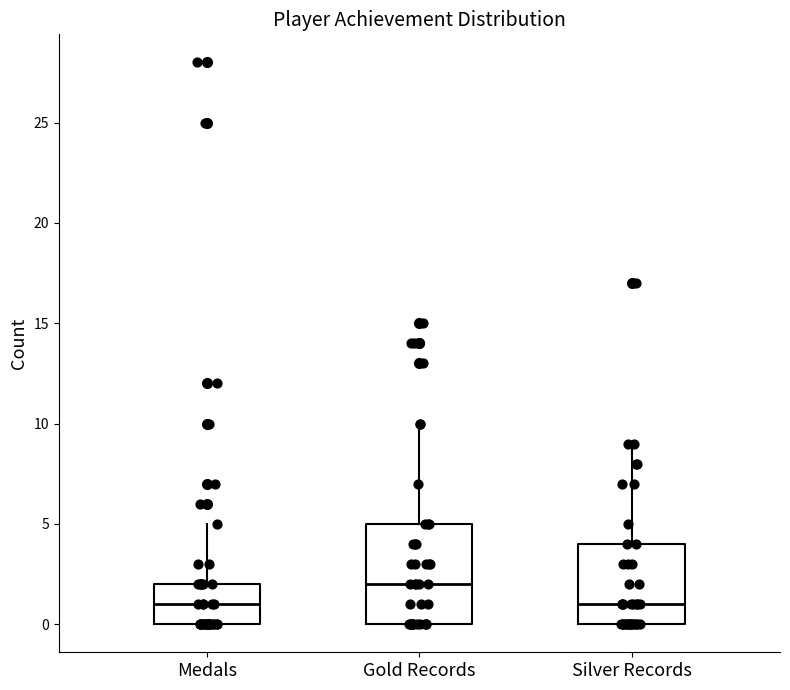

Where does the median line of the box for Medals sit on the y-axis? The values are not printed on the chart, so give them approximately, as read against the axis.

1